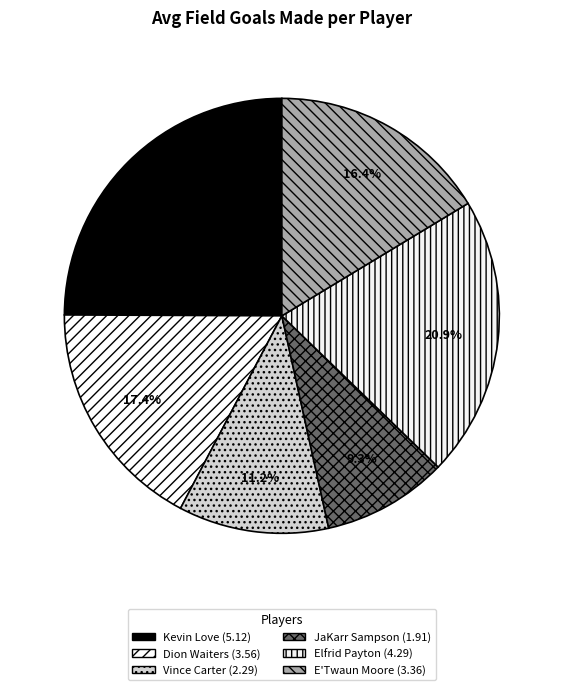

Is it true that JaKarr Sampson is 19% of the pie?

False